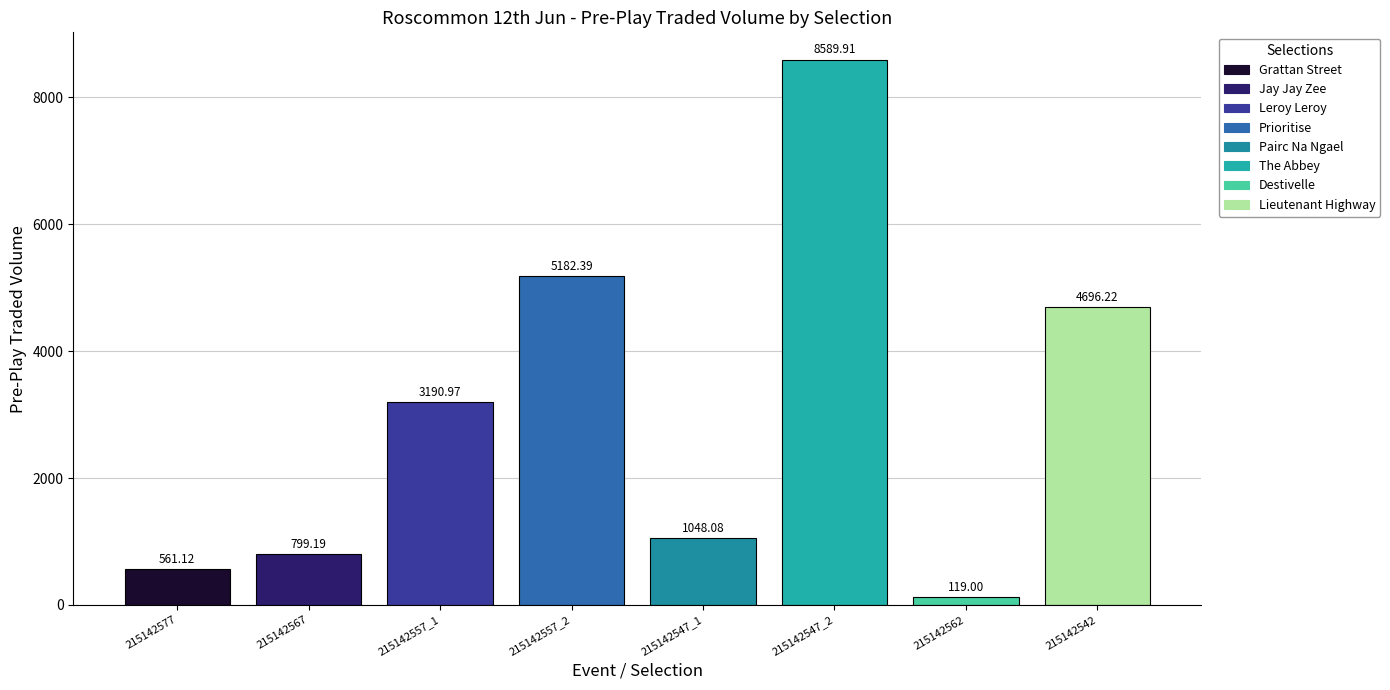

At which category is the sum across all series the highest?

215142547_2